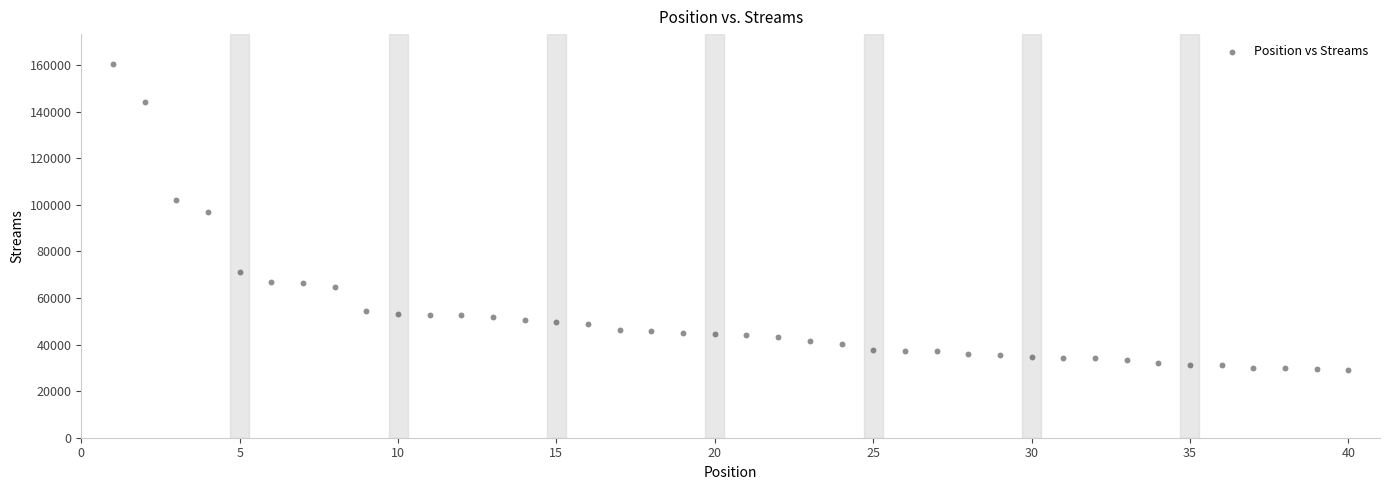

What Y value in the scatter plot is closest to 94747?

96726